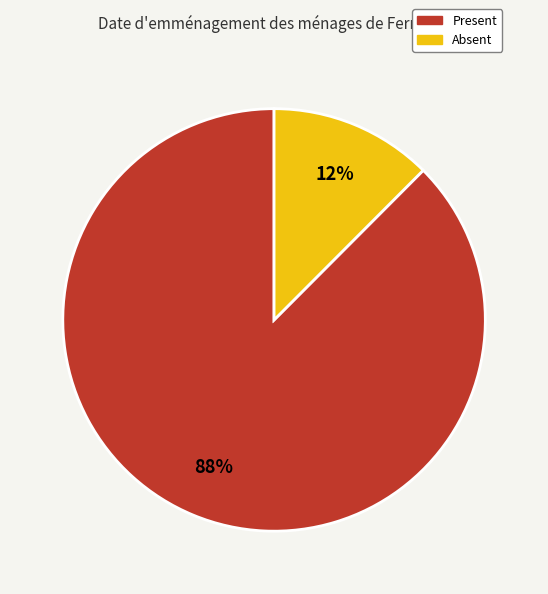

To the nearest percent, what is the combined percentage of Absent and Present?

100%